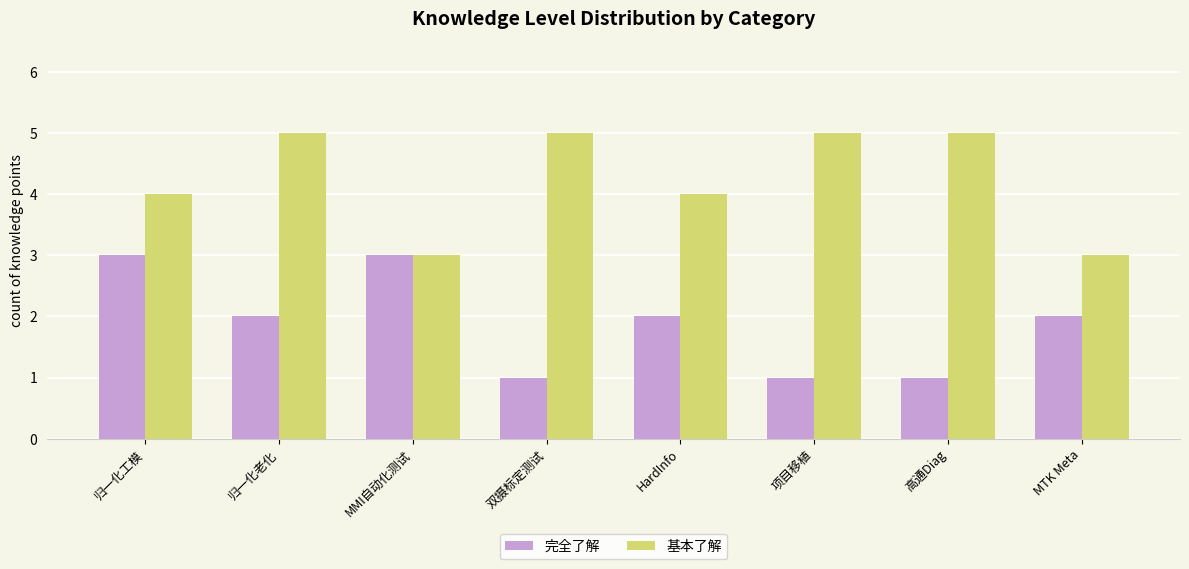

Are the bars grouped side by side (vs. stacked)?

Yes